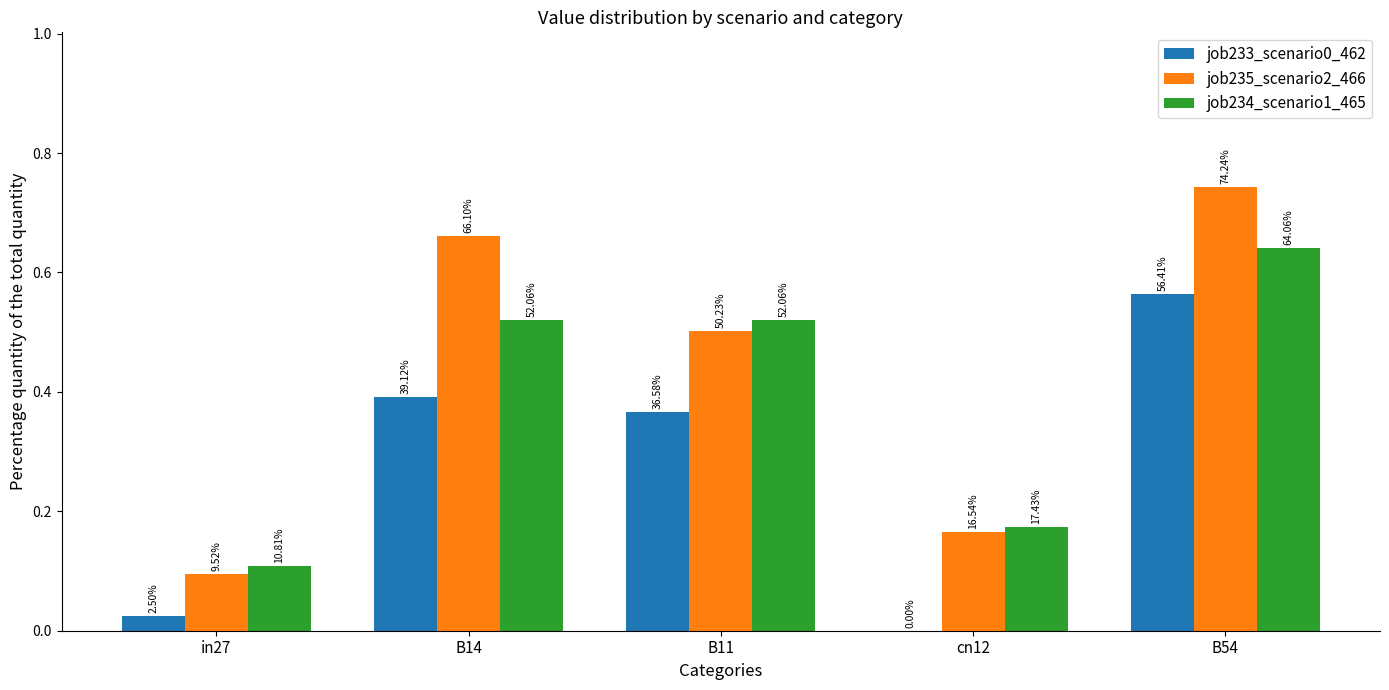

At how many categories does at least one series exceed 0?

5